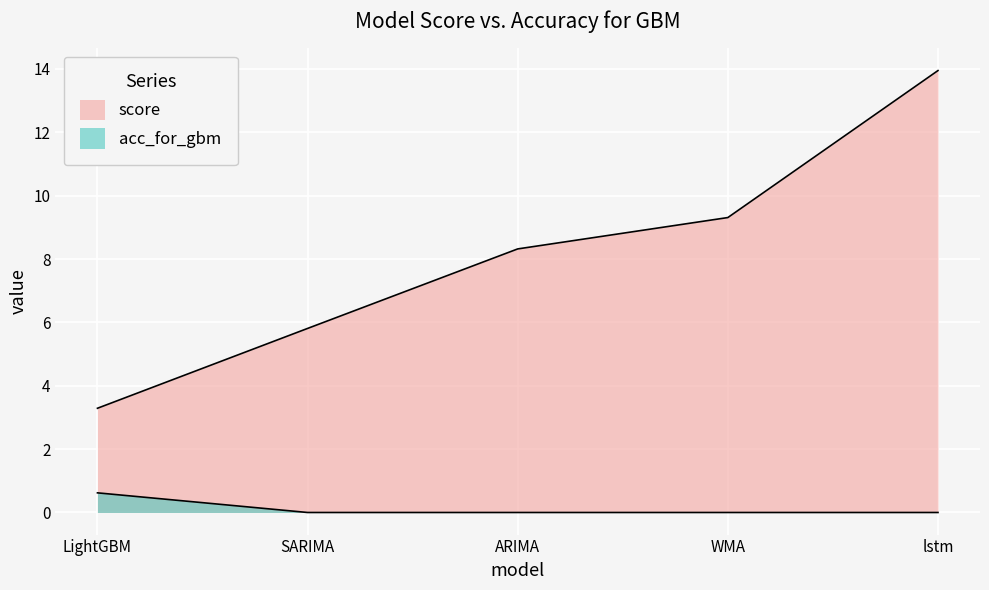

Which series has the widest spread of values?

score